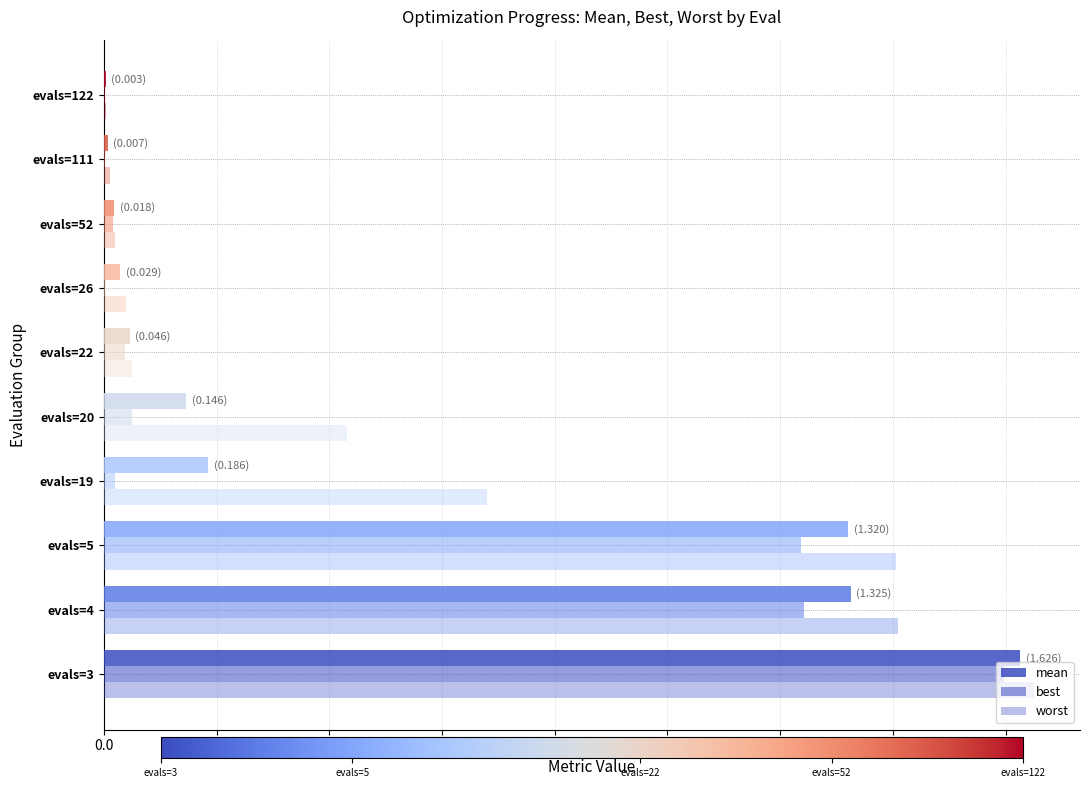

Count the number of data series in this chart.

3